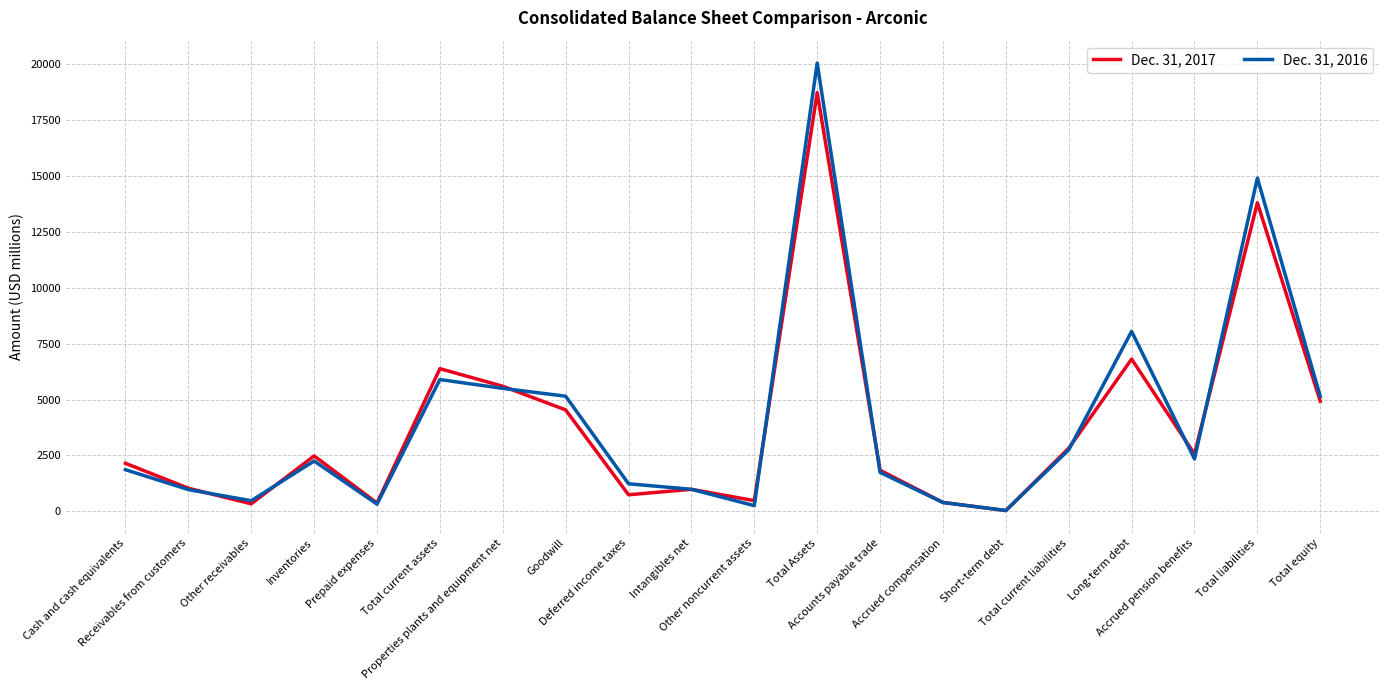

The Dec. 31, 2017 series shows 2592 at Accounts payable trade. True or false?

False